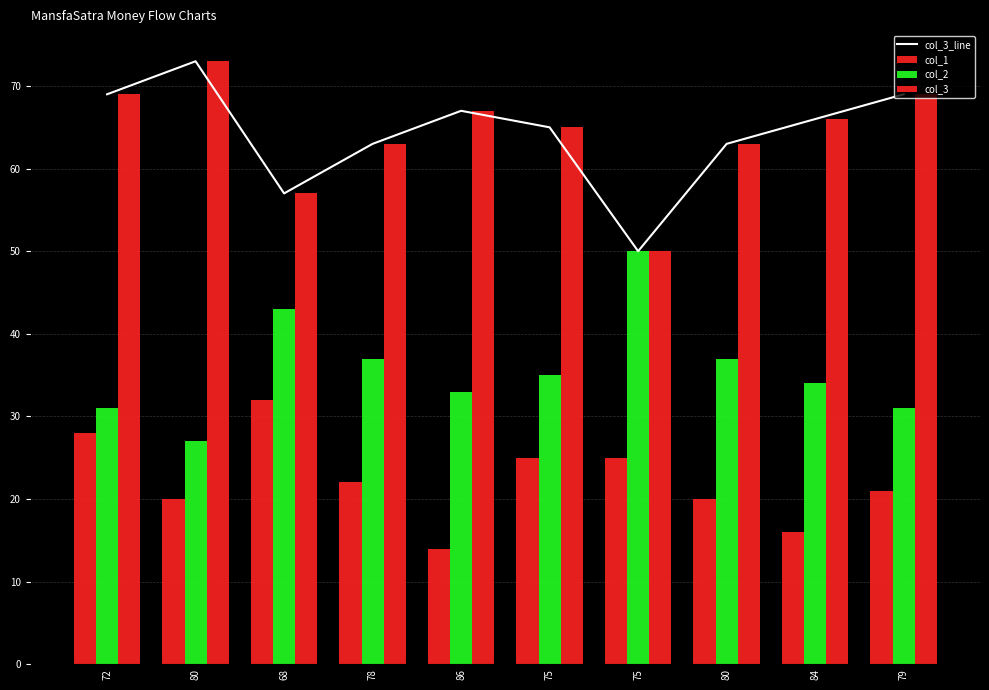

The value of col_3_line at 68 is 16. True or false?

False